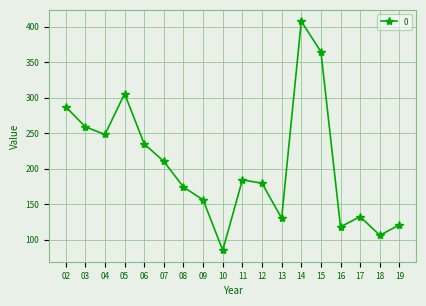

Between 19 and 18, which is larger?

19